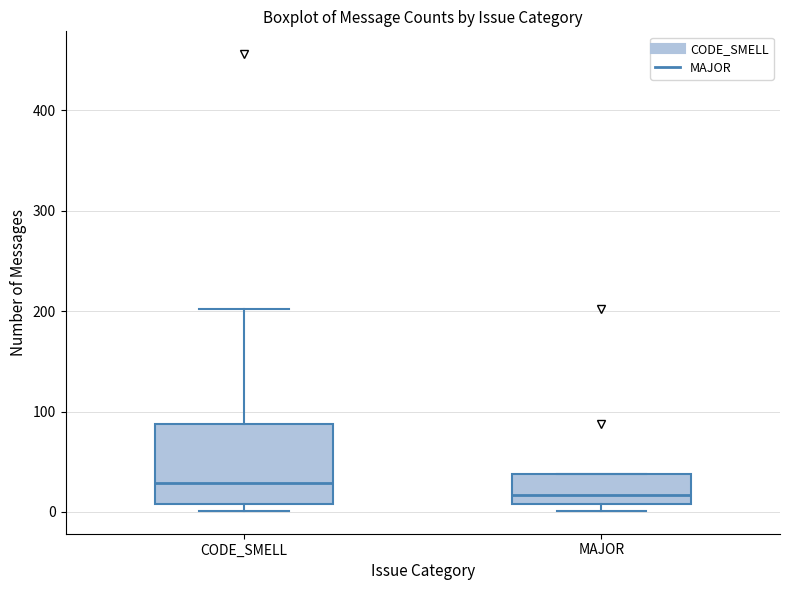

Reading left to right, read every box against the y-axis: the position of its median line, the range the box covers, and the ends of its whiskers. The values are not printed on the chart, so give them approximately, as read against the axis.

CODE_SMELL: median 30, box 10 to 90, whiskers 0 to 200
MAJOR: median 20, box 10 to 40, whiskers 0 to 40